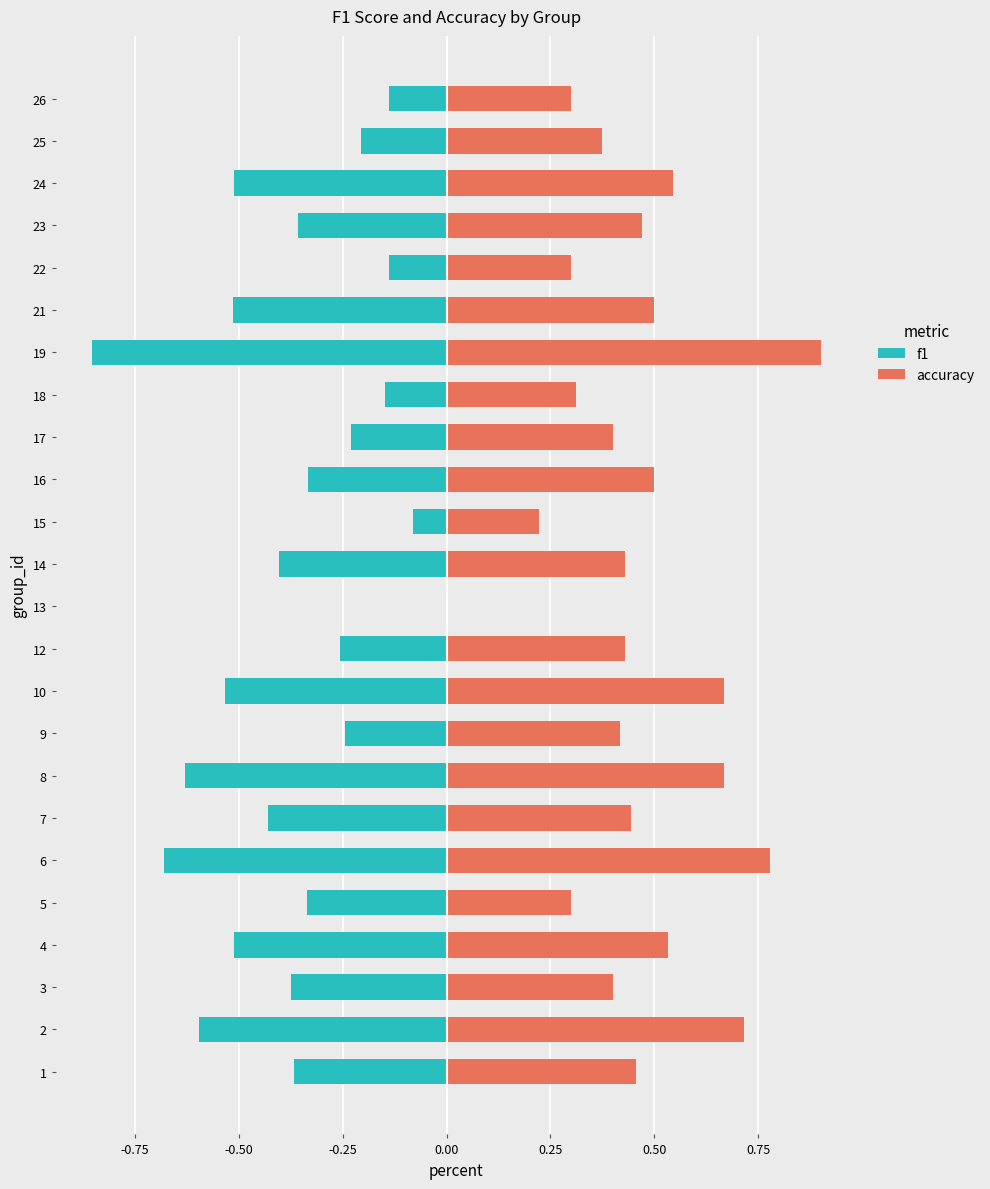

How many data points does each series have?

24